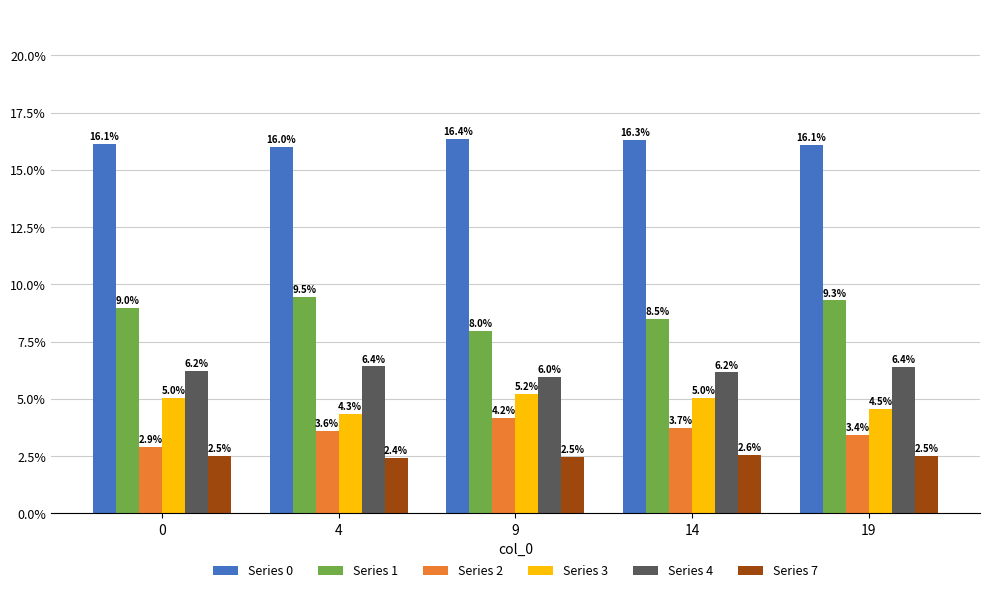

Read the Series 0 value at 0.

0.2